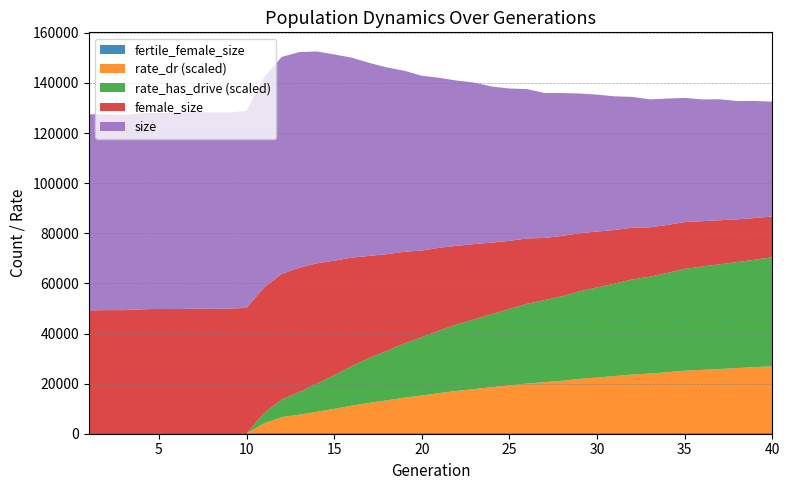

Reading left to right, extract all data points from this chart.

size: 78265.0	78200.0	77881.0	78284.0	78209.0	78363.0	78510.0	78379.0	78316.0	78647.0	83822.0	86586.0	86055.0	84574.0	82308.0	79814.0	77032.0	74546.0	72261.0	69763.0	67842.0	65960.0	64449.0	62270.0	60782.0	59600.0	57838.0	57028.0	55739.0	54622.0	53362.0	52206.0	51081.0	50441.0	49571.0	48603.0	48275.0	47204.0	46715.0	45842.0
female_size: 49110.0	49227.0	49231.0	49548.0	49709.0	49639.0	49833.0	49752.0	49826.0	50133.0	50138.0	50109.0	49631.0	48036.0	45735.0	43301.0	40752.0	38620.0	36565.0	34619.0	33004.0	31352.0	30072.0	28548.0	27210.0	26110.0	24806.0	24086.0	23209.0	22322.0	21395.0	20666.0	19722.0	19147.0	18672.0	18090.0	17584.0	17052.0	16654.0	16228.0
fertile_female_size: 1.0	1.0	1.0	1.0	1.0	1.0	1.0	1.0	1.0	1.0	1.0	1.0	1.0	1.0	1.0	1.0	1.0	1.0	1.0	1.0	1.0	1.0	1.0	1.0	1.0	1.0	1.0	1.0	1.0	1.0	1.0	1.0	1.0	1.0	1.0	1.0	1.0	1.0	1.0	1.0
rate_has_drive: 0.0	0.0	0.0	0.0	0.0	0.0	0.0	0.0	0.0	0.0	0.0	0.1	0.1	0.1	0.2	0.2	0.2	0.2	0.3	0.3	0.3	0.3	0.3	0.3	0.4	0.4	0.4	0.4	0.4	0.4	0.4	0.4	0.4	0.5	0.5	0.5	0.5	0.5	0.5	0.5
rate_dr: 0.0	0.0	0.0	0.0	0.0	0.0	0.0	0.0	0.0	0.0	0.0	0.1	0.1	0.1	0.1	0.1	0.1	0.2	0.2	0.2	0.2	0.2	0.2	0.2	0.2	0.2	0.2	0.2	0.3	0.3	0.3	0.3	0.3	0.3	0.3	0.3	0.3	0.3	0.3	0.3